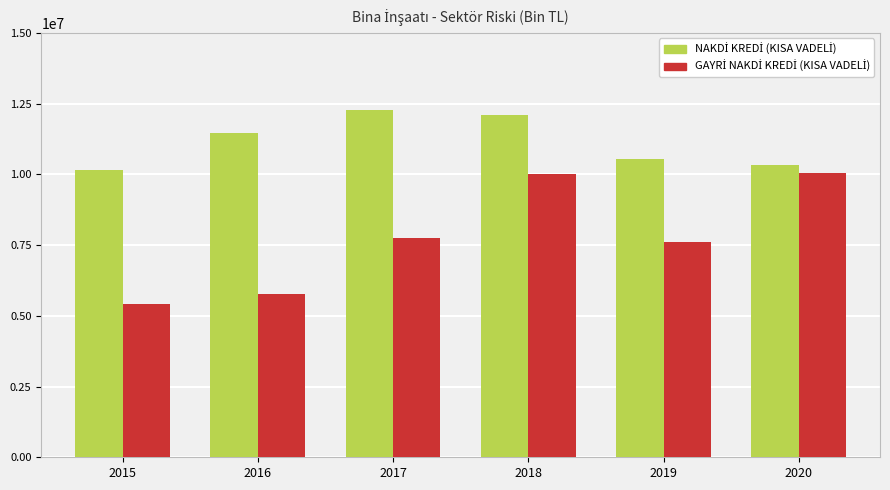

What is the spread (max minus min) of values at 2017?

4543275.0